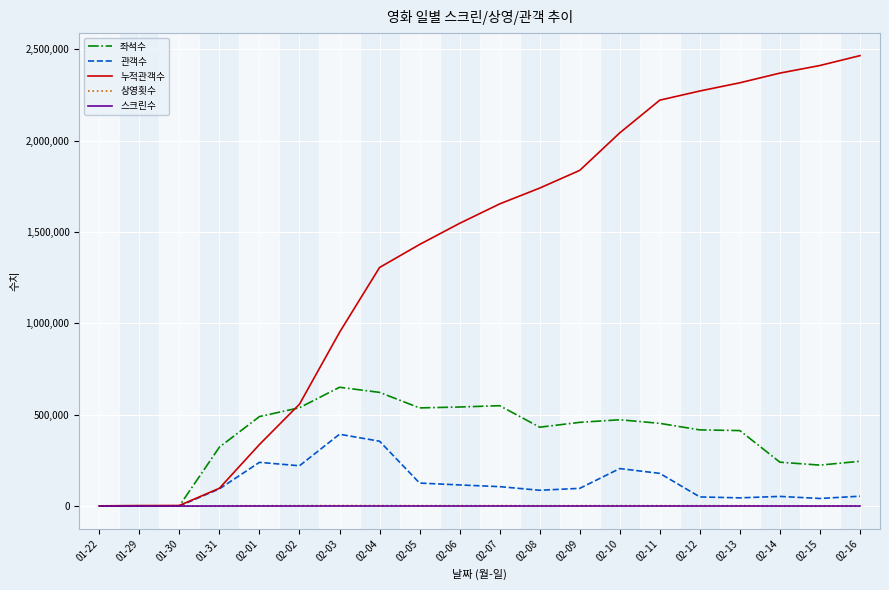

Which series has the largest total across all categories?

누적관객수